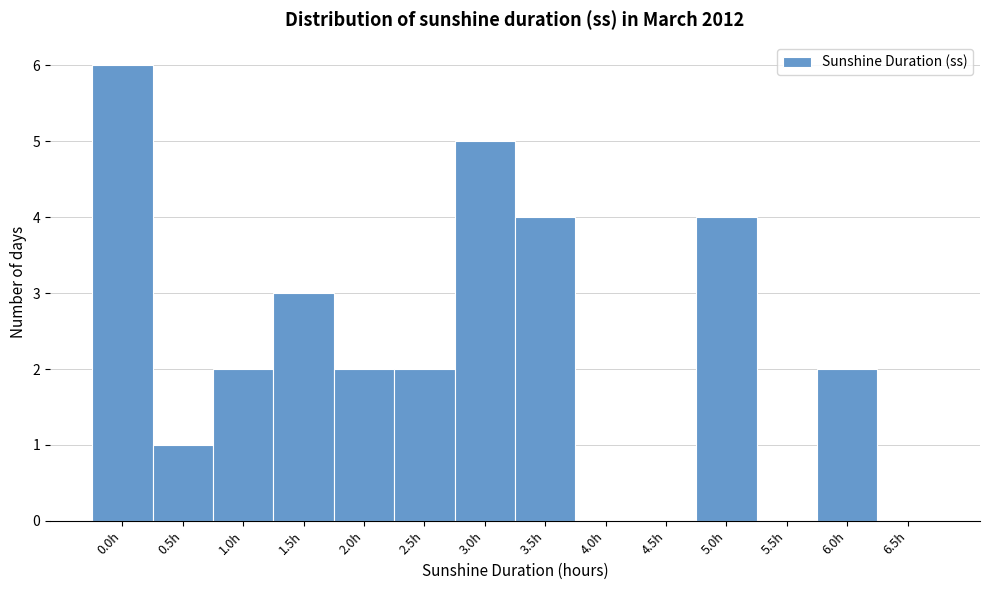

Reading right to left, list all the values displayed in this chart.

6.5h=0	6.0h=2	5.5h=0	5.0h=4	4.5h=0	4.0h=0	3.5h=4	3.0h=5	2.5h=2	2.0h=2	1.5h=3	1.0h=2	0.5h=1	0.0h=6